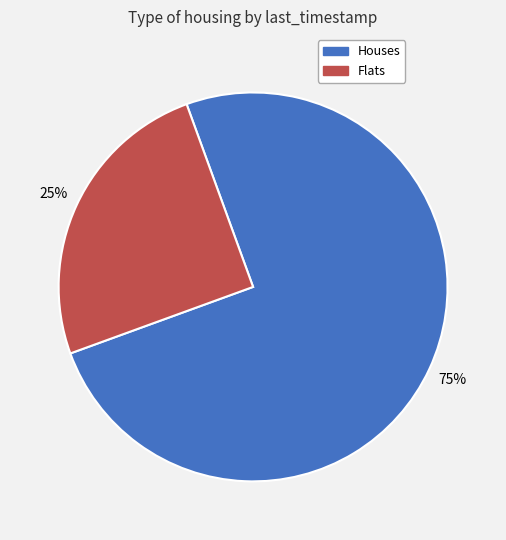

To the nearest percent, what is the difference between the largest and smallest slice percentages?

50%